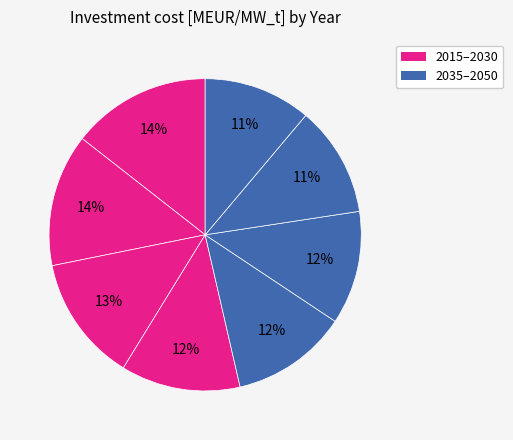

Is there a majority slice in this chart?

No